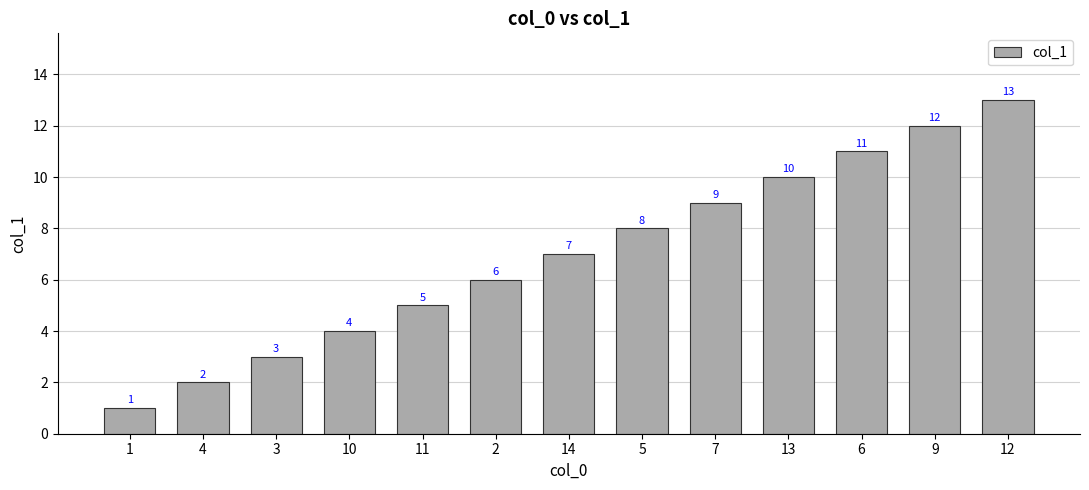

Reading left to right, transcribe all the data shown in this chart.

1	2	3	4	5	6	7	8	9	10	11	12	13